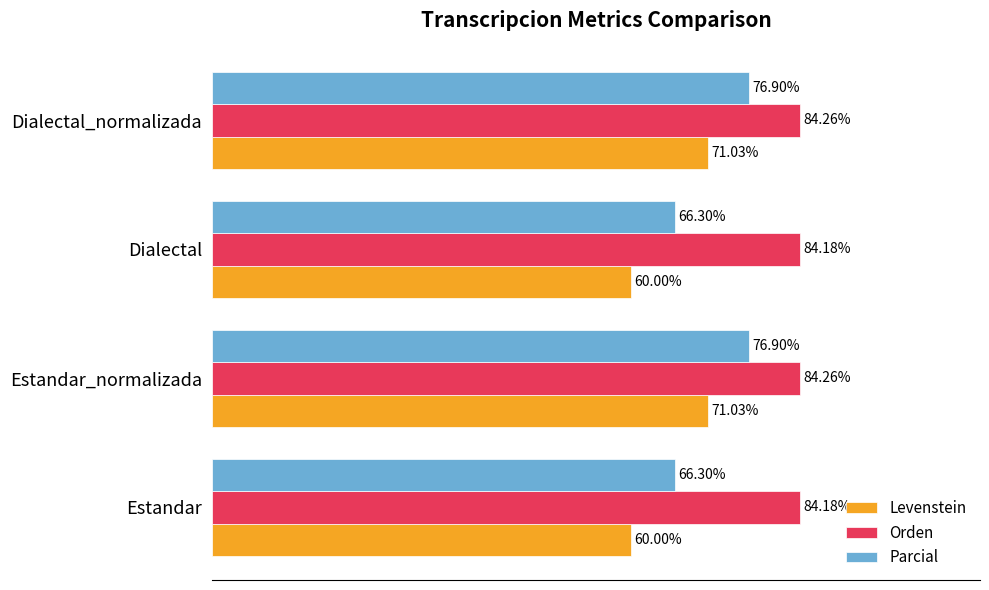

Which series has the largest total across all categories?

Orden